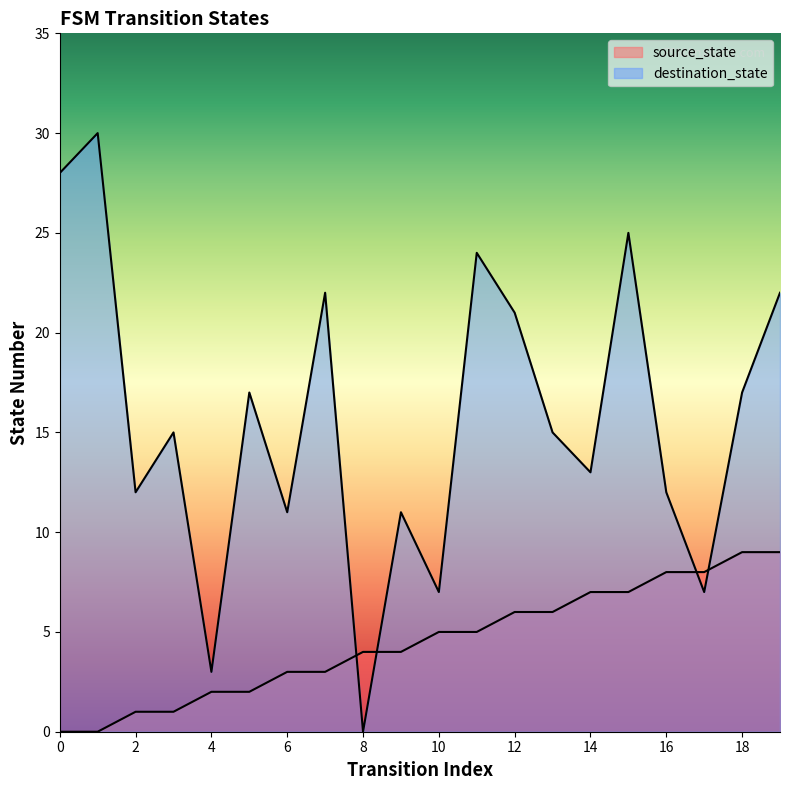

Reading left to right, extract all data points from this chart.

source_state: 0	0	1	1	2	2	3	3	4	4	5	5	6	6	7	7	8	8	9	9
destination_state: 28	30	12	15	3	17	11	22	0	11	7	24	21	15	13	25	12	7	17	22